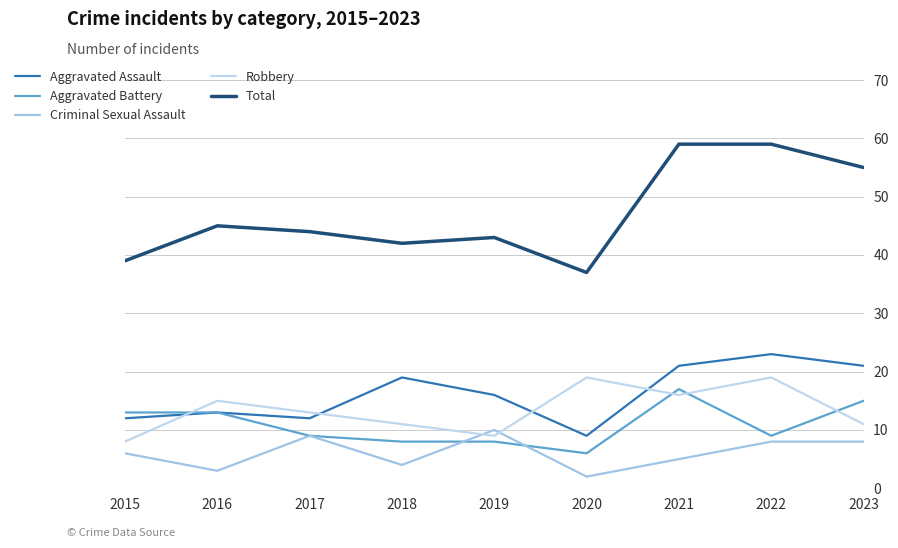

Which series has the widest spread of values?

Total